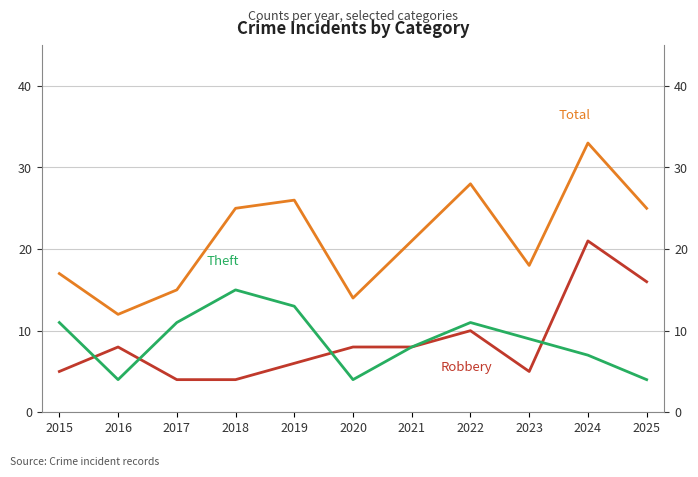

At which label is Theft closest to 9?

2023